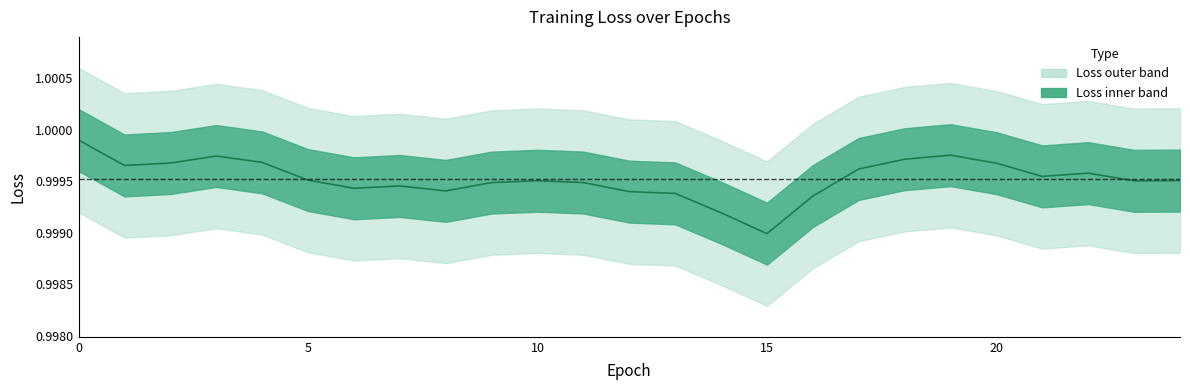

Reading right to left, transcribe all the data shown in this chart.

1.0	1.0	1.0	1.0	1.0	1.0	1.0	1.0	1.0	1.0	1.0	1.0	1.0	1.0	1.0	1.0	1.0	1.0	1.0	1.0	1.0	1.0	1.0	1.0	1.0